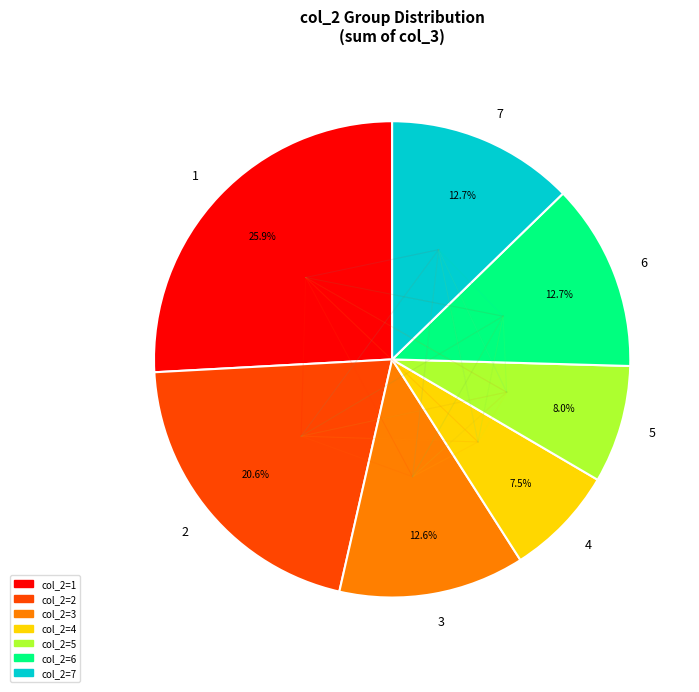

Between 7 and 5, which is larger?

7